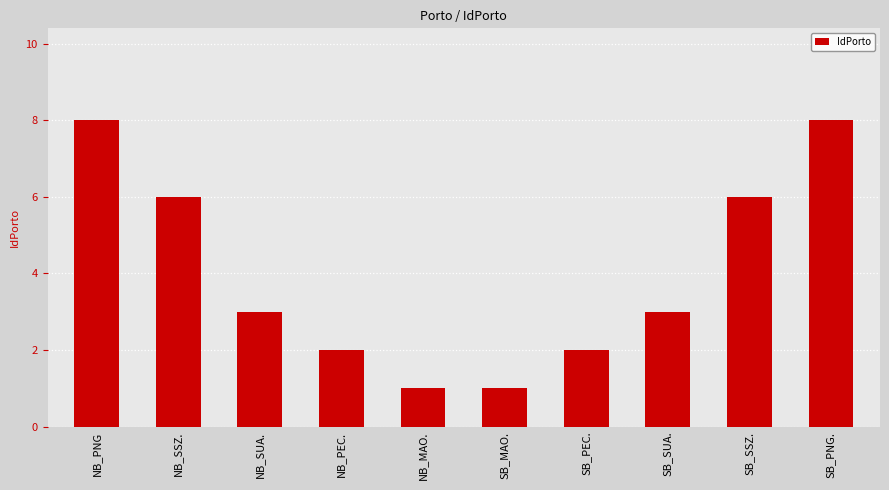

What is the approximate value at NB_SSZ.?

6